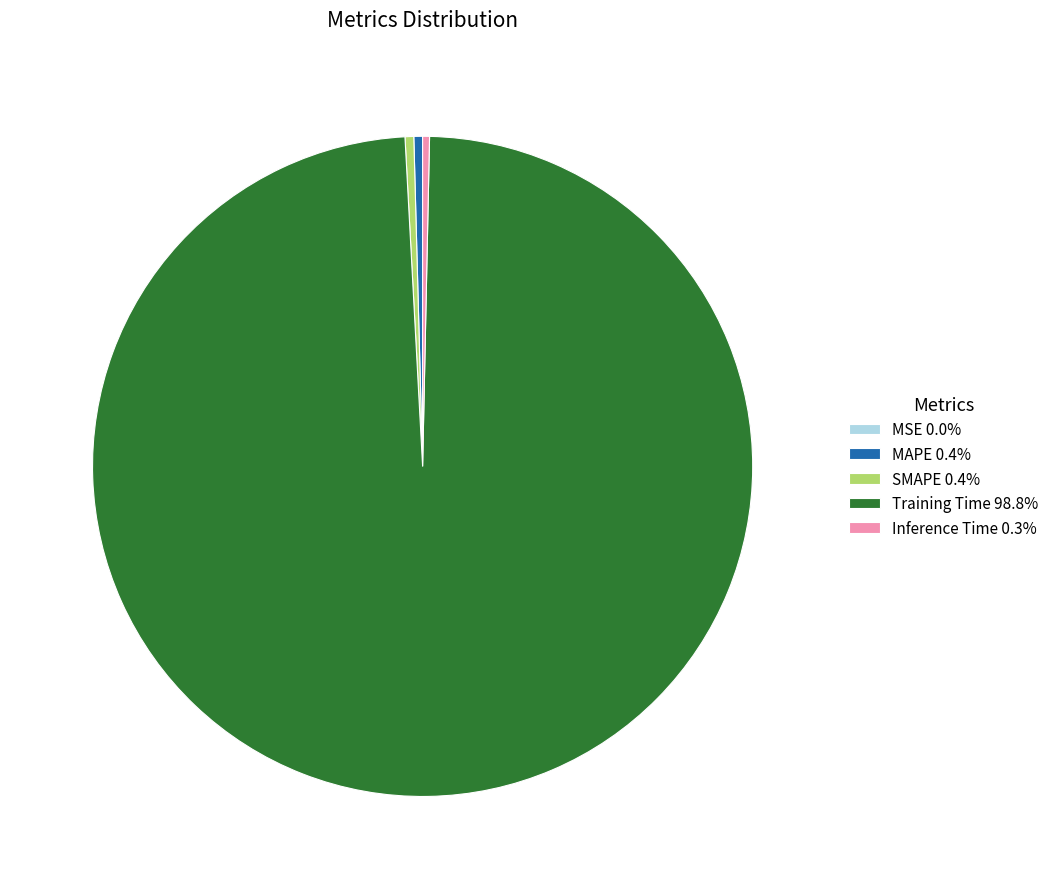

Do SMAPE 0.4% and Inference Time 0.3% together represent more than half of the pie?

No